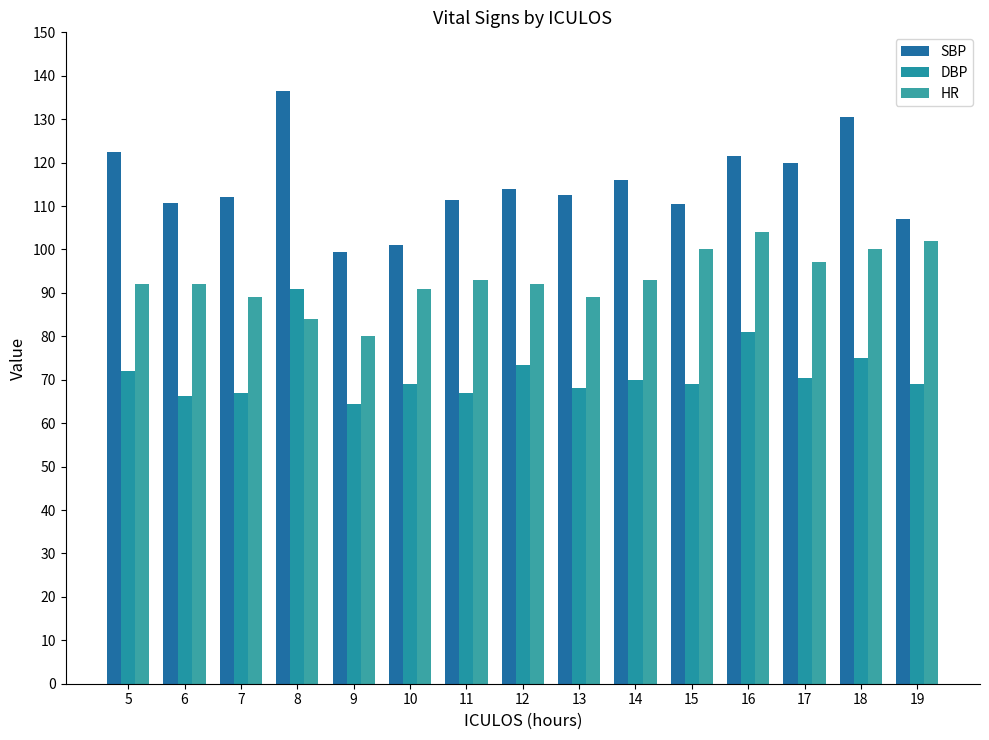

What is the sum of the DBP values at 16 and 18?

156.0